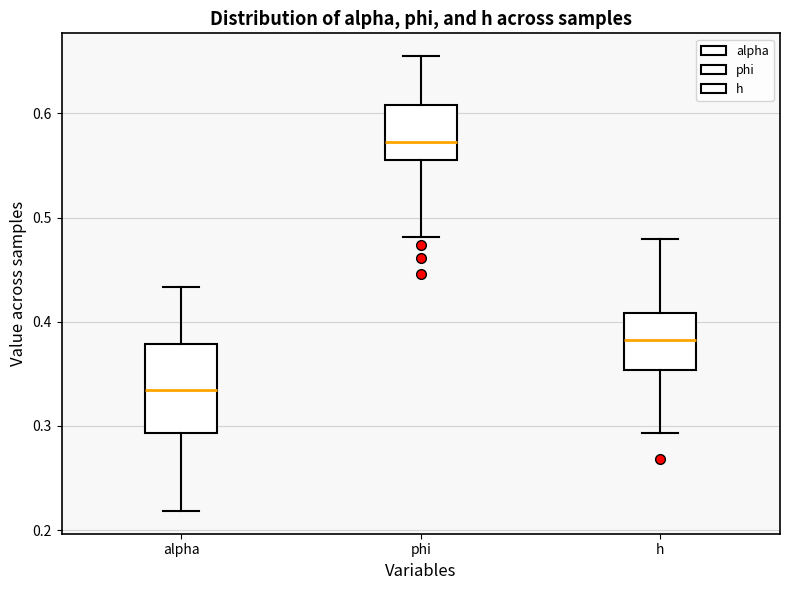

Reading left to right, transcribe this box plot: for each box, give where its median line is, the range the box spans, and where its two whiskers end, as read against the y-axis. The values are not printed on the chart, so give them approximately, as read against the axis.

alpha: median 0.33, box 0.29 to 0.38, whiskers 0.22 to 0.43
phi: median 0.57, box 0.55 to 0.61, whiskers 0.48 to 0.65
h: median 0.38, box 0.35 to 0.41, whiskers 0.29 to 0.48